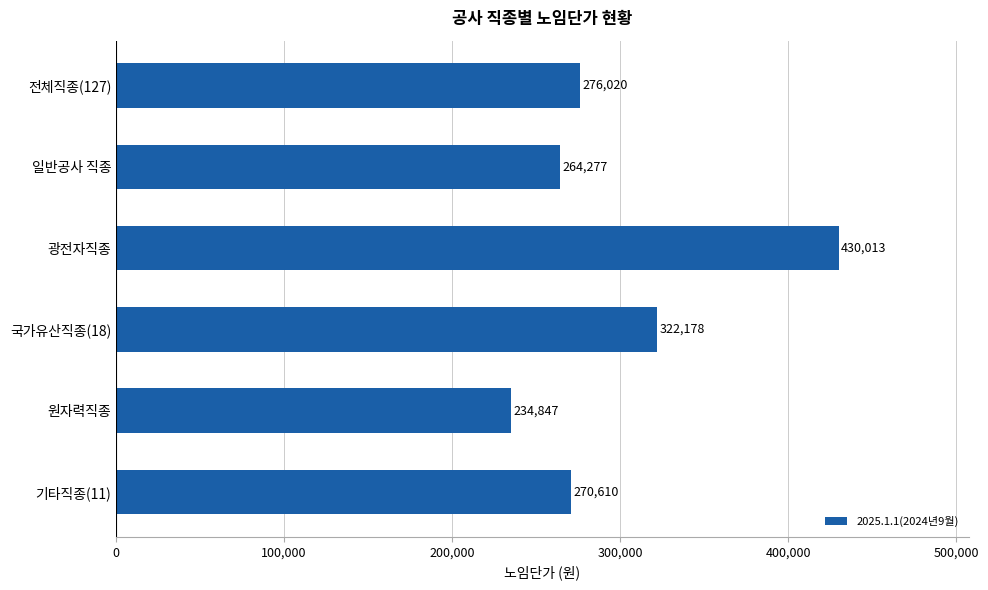

List the labels in order of value, smallest first.

원자력직종, 일반공사 직종, 기타직종(11), 전체직종(127), 국가유산직종(18), 광전자직종